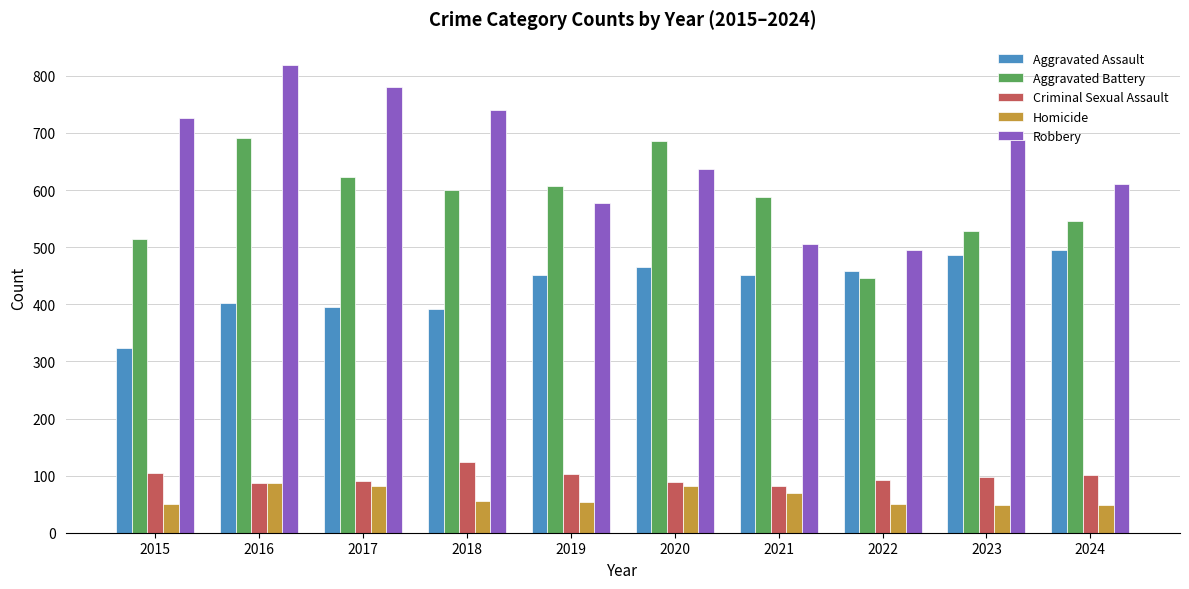

What is the total value across all series at 2019?

1792